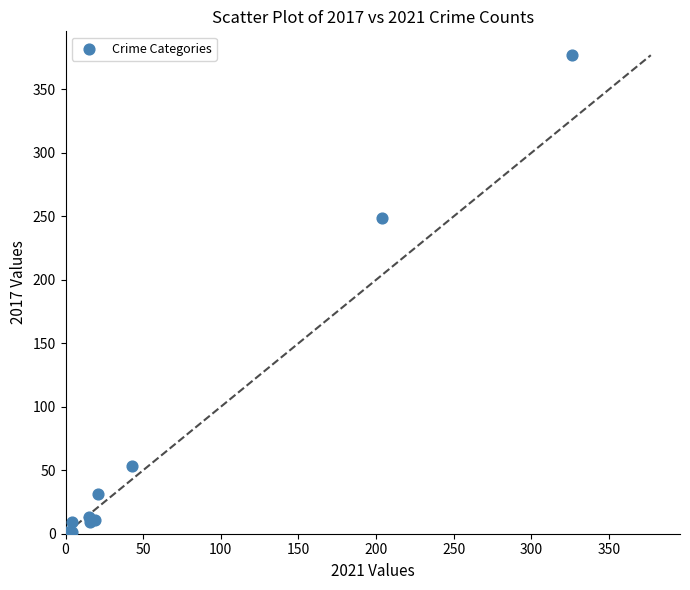

What Y value in the scatter plot is closest to 189?

249